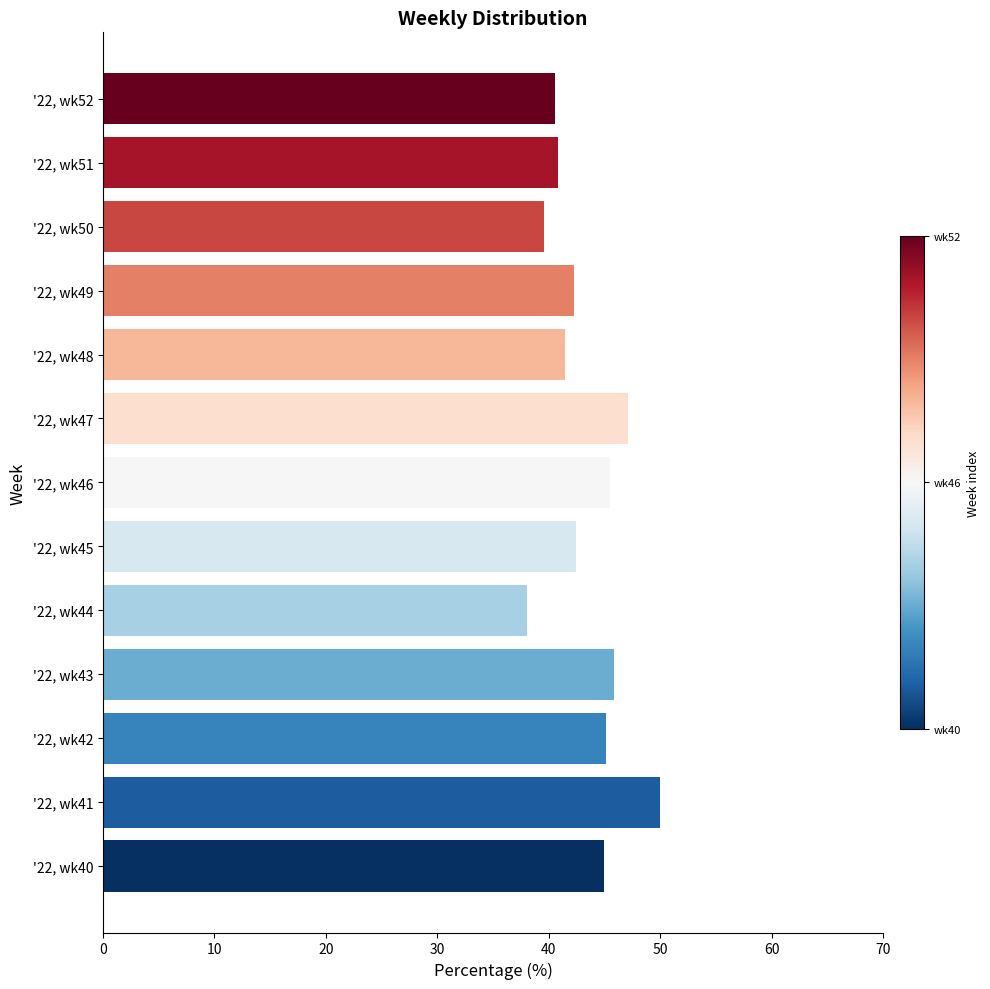

Is it true that the value at '22, wk45 is 27.0?

False